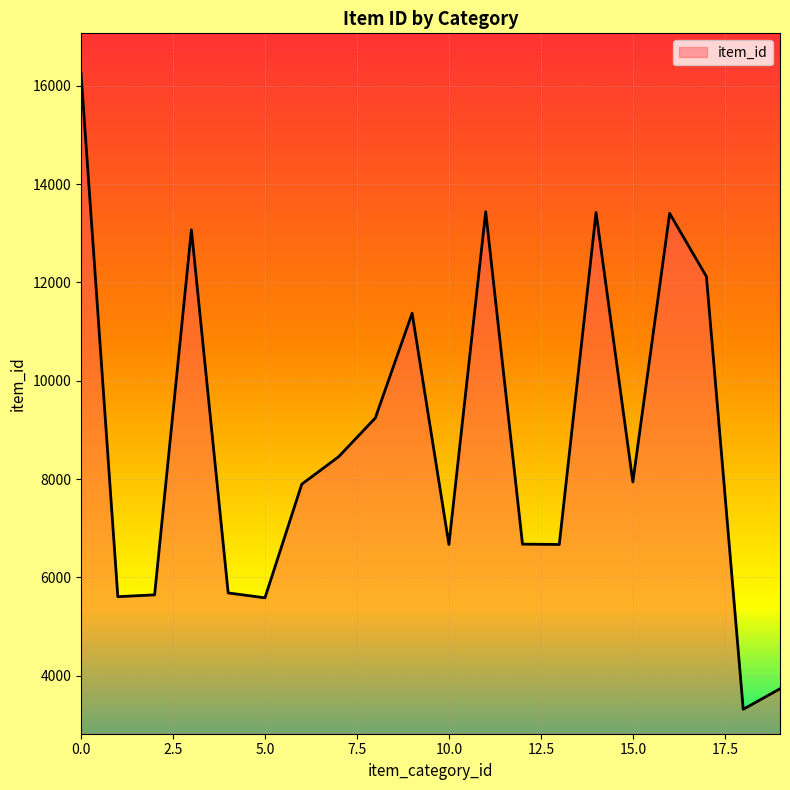

What is the difference between the maximum and minimum values?

12940